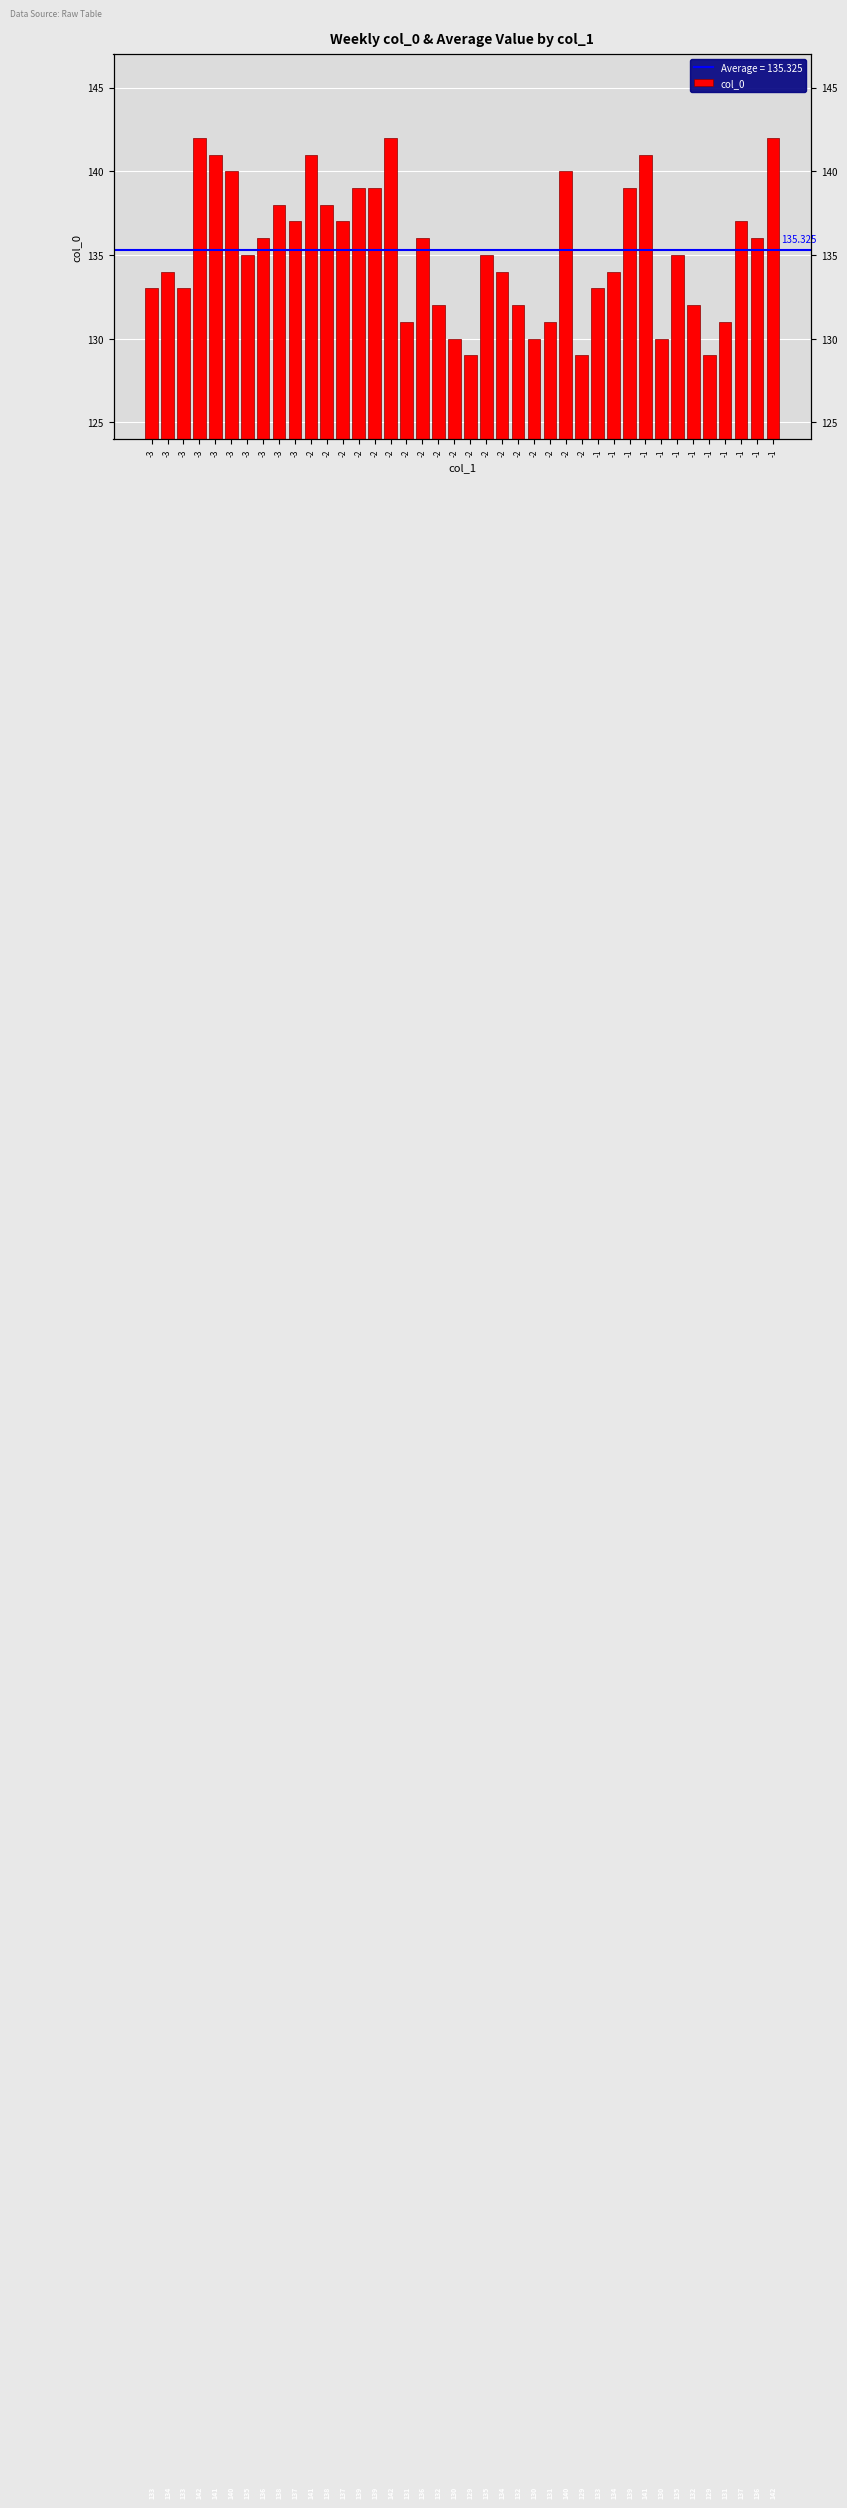

Reading left to right, extract all data points from this chart.

133	134	133	142	141	140	135	136	138	137	141	138	137	139	139	142	131	136	132	130	129	135	134	132	130	131	140	129	133	134	139	141	130	135	132	129	131	137	136	142